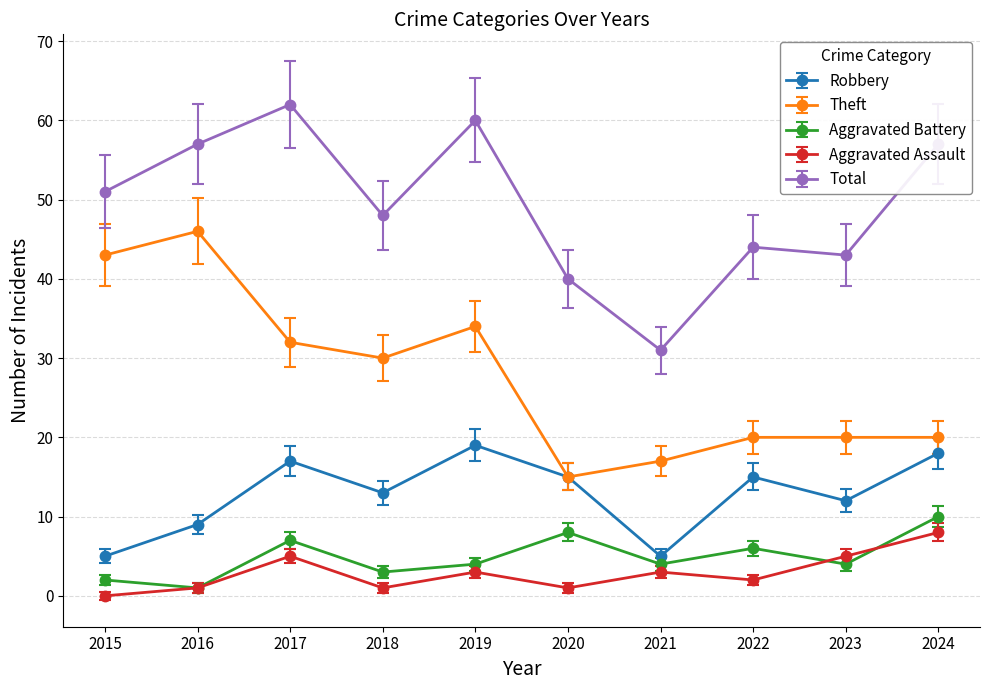

Is the value of Total at 2023 greater than the value of Robbery at 2024?

Yes